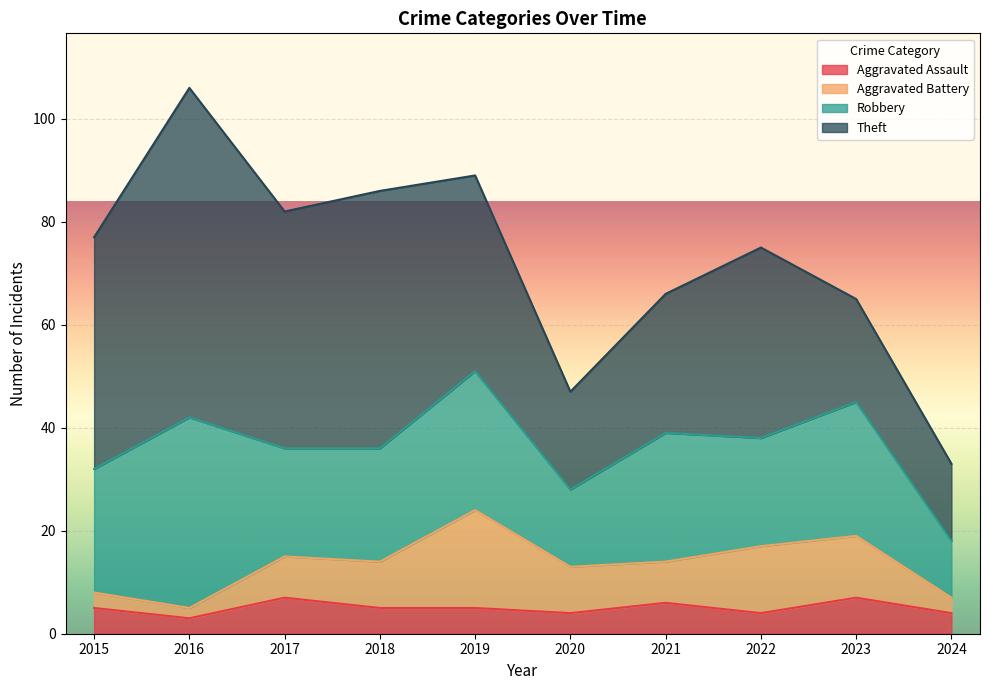

Reading right to left, list all the values displayed in this chart.

Aggravated Assault: 2024=4	2023=7	2022=4	2021=6	2020=4	2019=5	2018=5	2017=7	2016=3	2015=5
Aggravated Battery: 2024=3	2023=12	2022=13	2021=8	2020=9	2019=19	2018=9	2017=8	2016=2	2015=3
Robbery: 2024=11	2023=26	2022=21	2021=25	2020=15	2019=27	2018=22	2017=21	2016=37	2015=24
Theft: 2024=15	2023=20	2022=37	2021=27	2020=19	2019=38	2018=50	2017=46	2016=64	2015=45